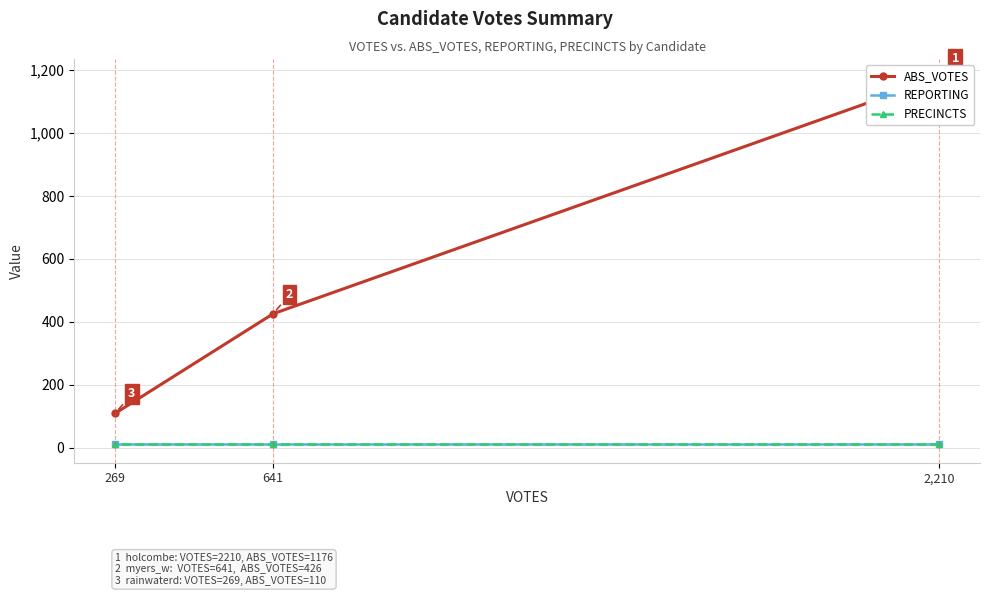

What are all the series names shown in the legend?

ABS_VOTES, REPORTING, PRECINCTS